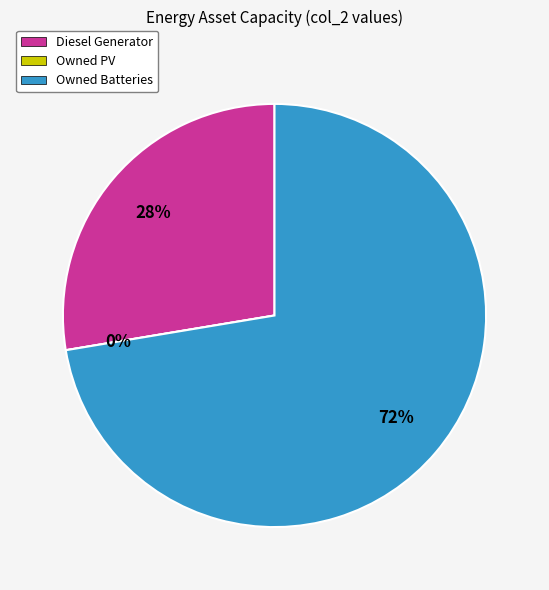

Which has a higher value, Owned PV or Diesel Generator?

Diesel Generator